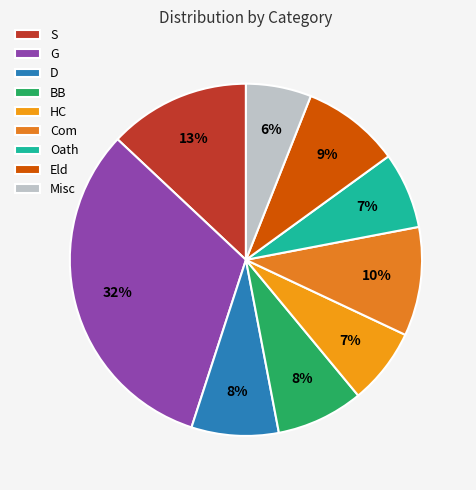

How many slices are in this pie chart?

9